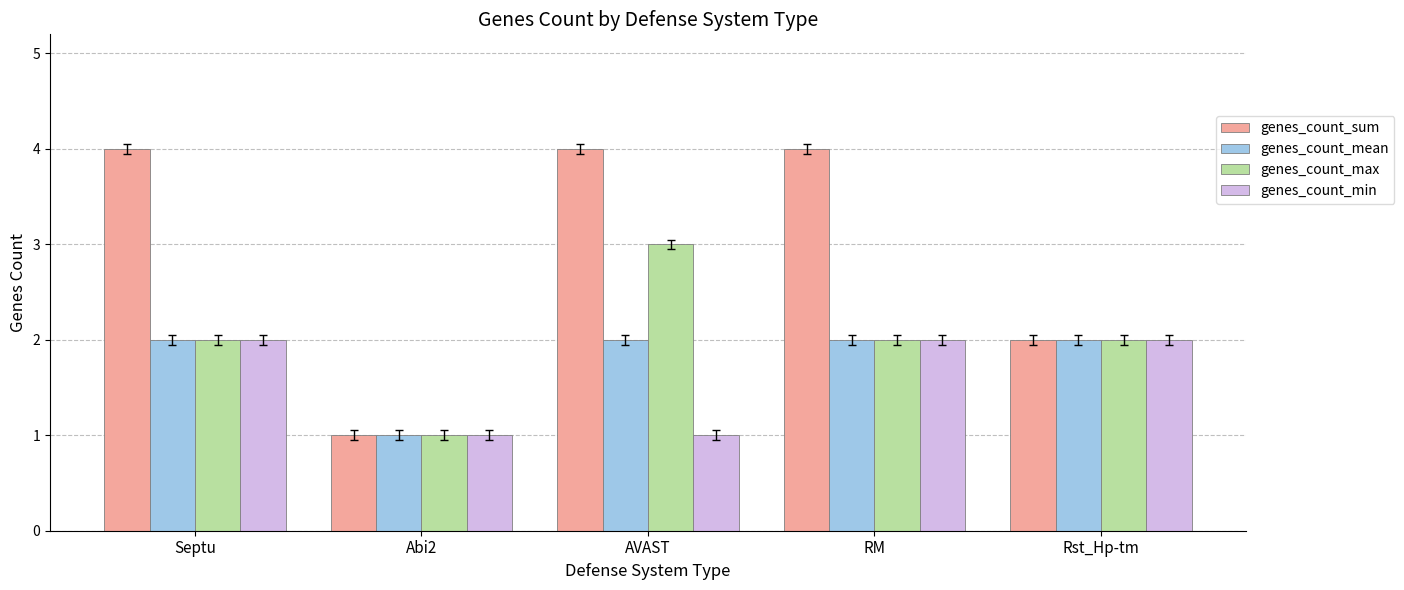

What is the sum of the genes_count_sum values at Septu and Abi2?

5